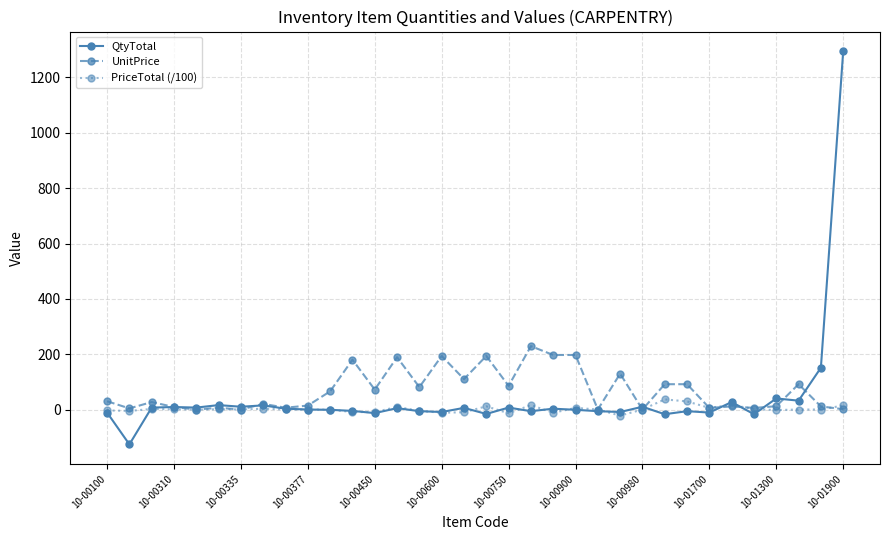

Which series has the largest range (max minus min)?

QtyTotal